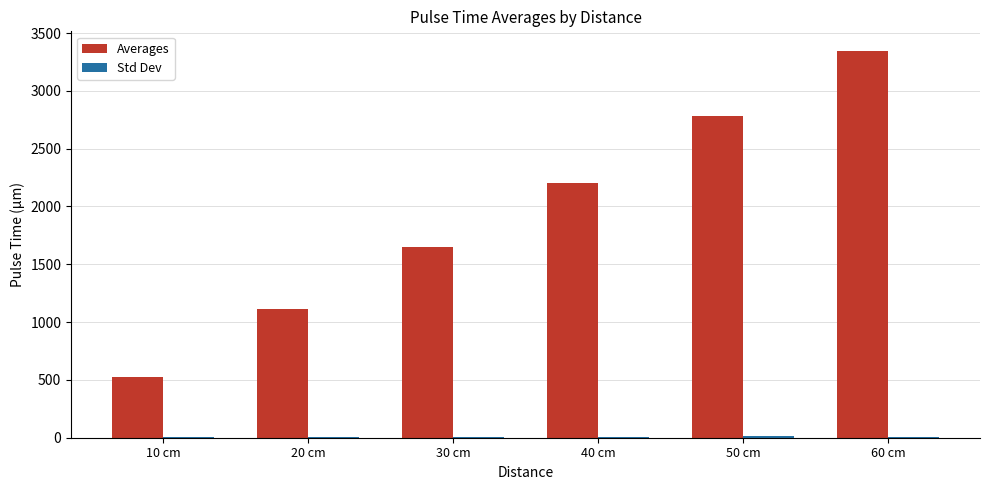

What is the maximum value shown in the chart?

3347.4